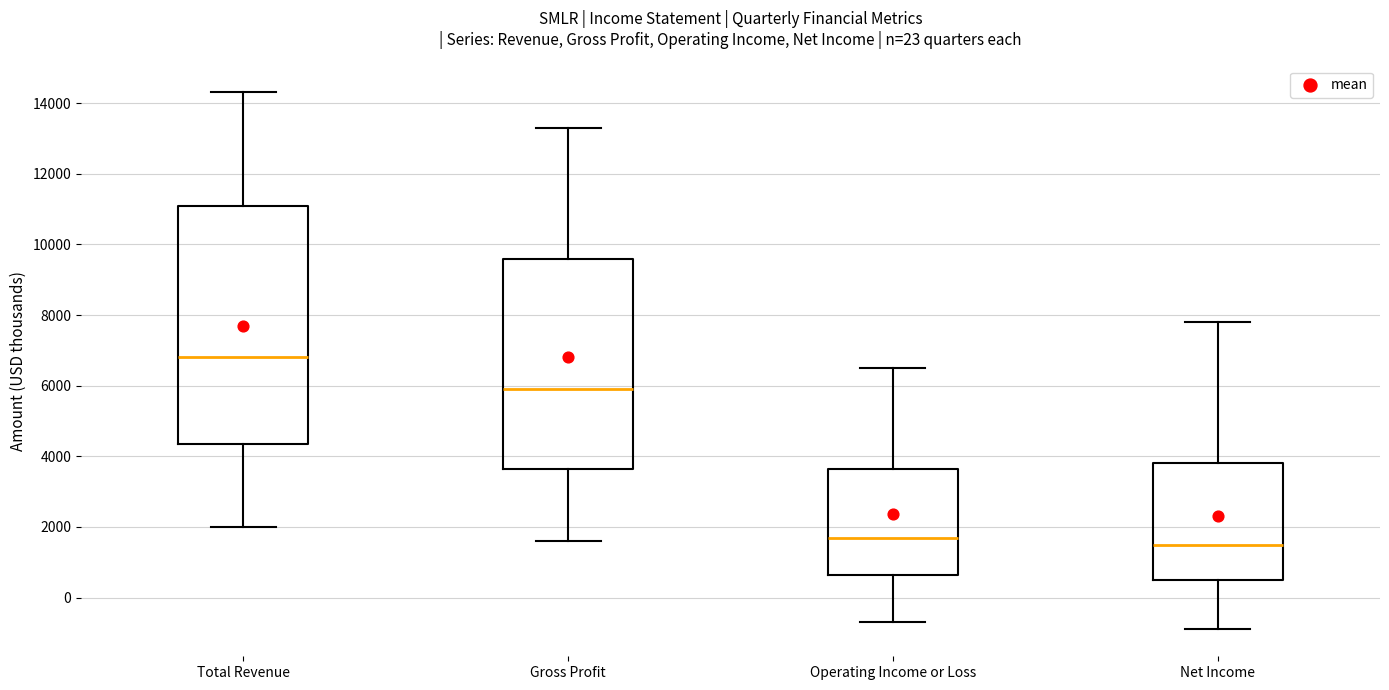

Reading left to right, transcribe this box plot: for each box, give where its median line is, the range the box spans, and where its two whiskers end, as read against the y-axis. The values are not printed on the chart, so give them approximately, as read against the axis.

Total Revenue: median 6800, box 4400 to 11200, whiskers 2000 to 14400
Gross Profit: median 6000, box 3600 to 9600, whiskers 1600 to 13400
Operating Income or Loss: median 1800, box 600 to 3600, whiskers -600 to 6600
Net Income: median 1600, box 600 to 3800, whiskers -800 to 7800